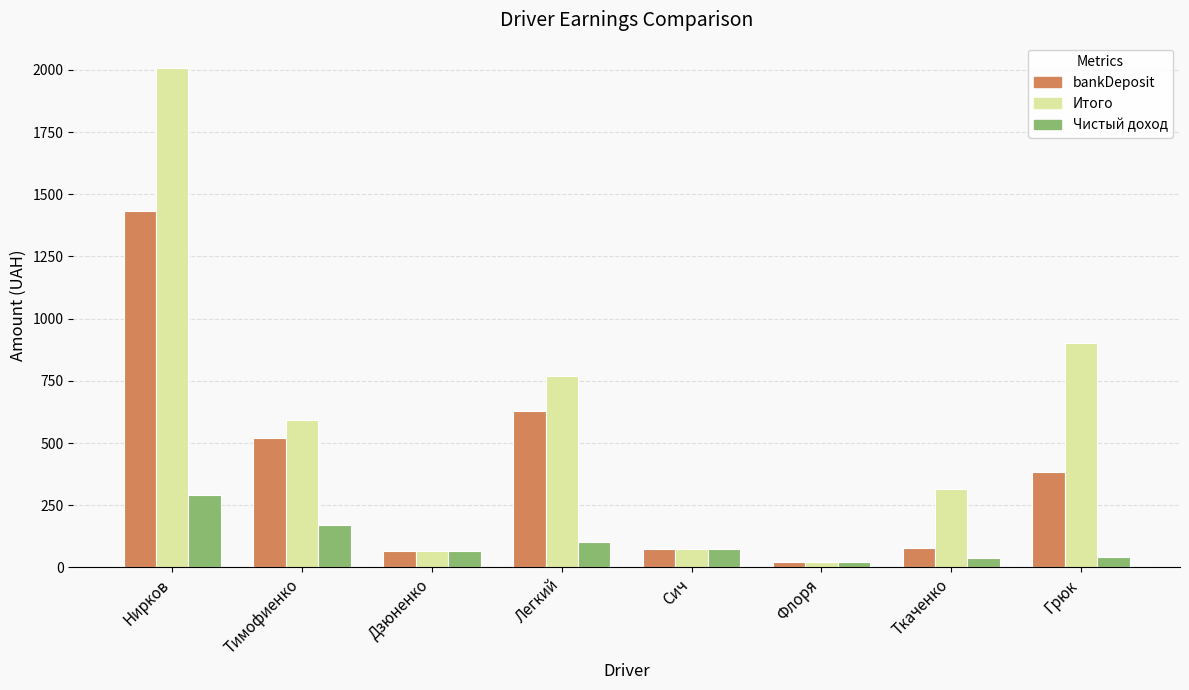

How many values in the Чистый доход series are below 73?

4